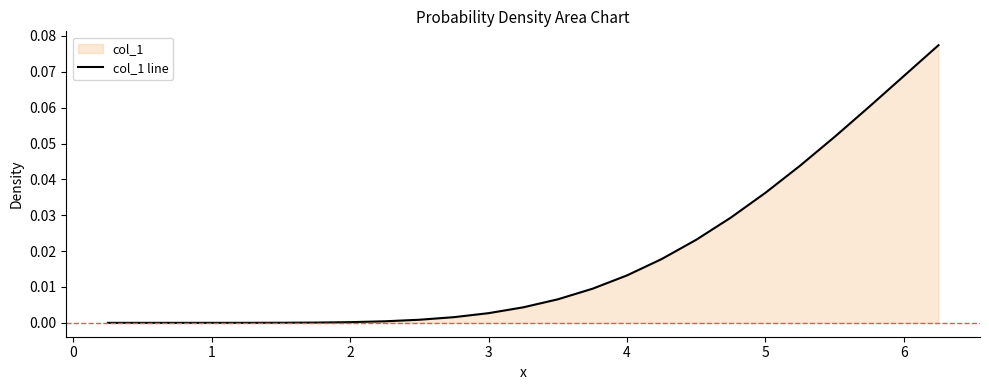

What is the maximum value shown in the chart?

0.1